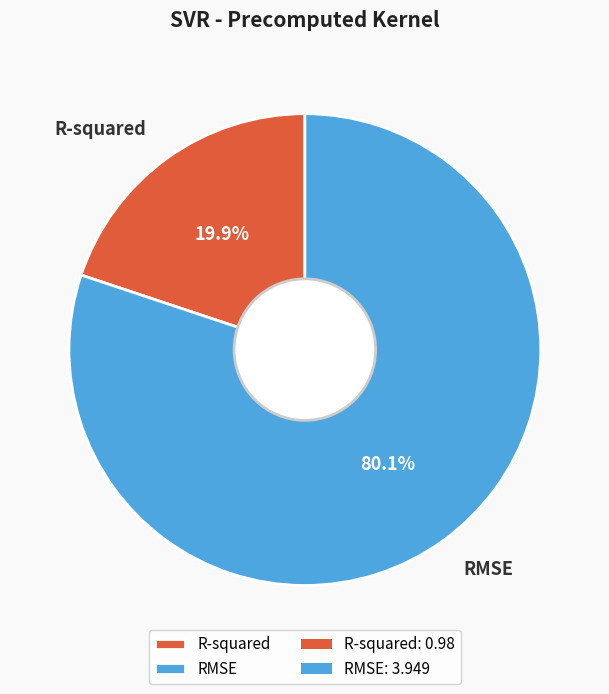

Which slice is the largest?

RMSE